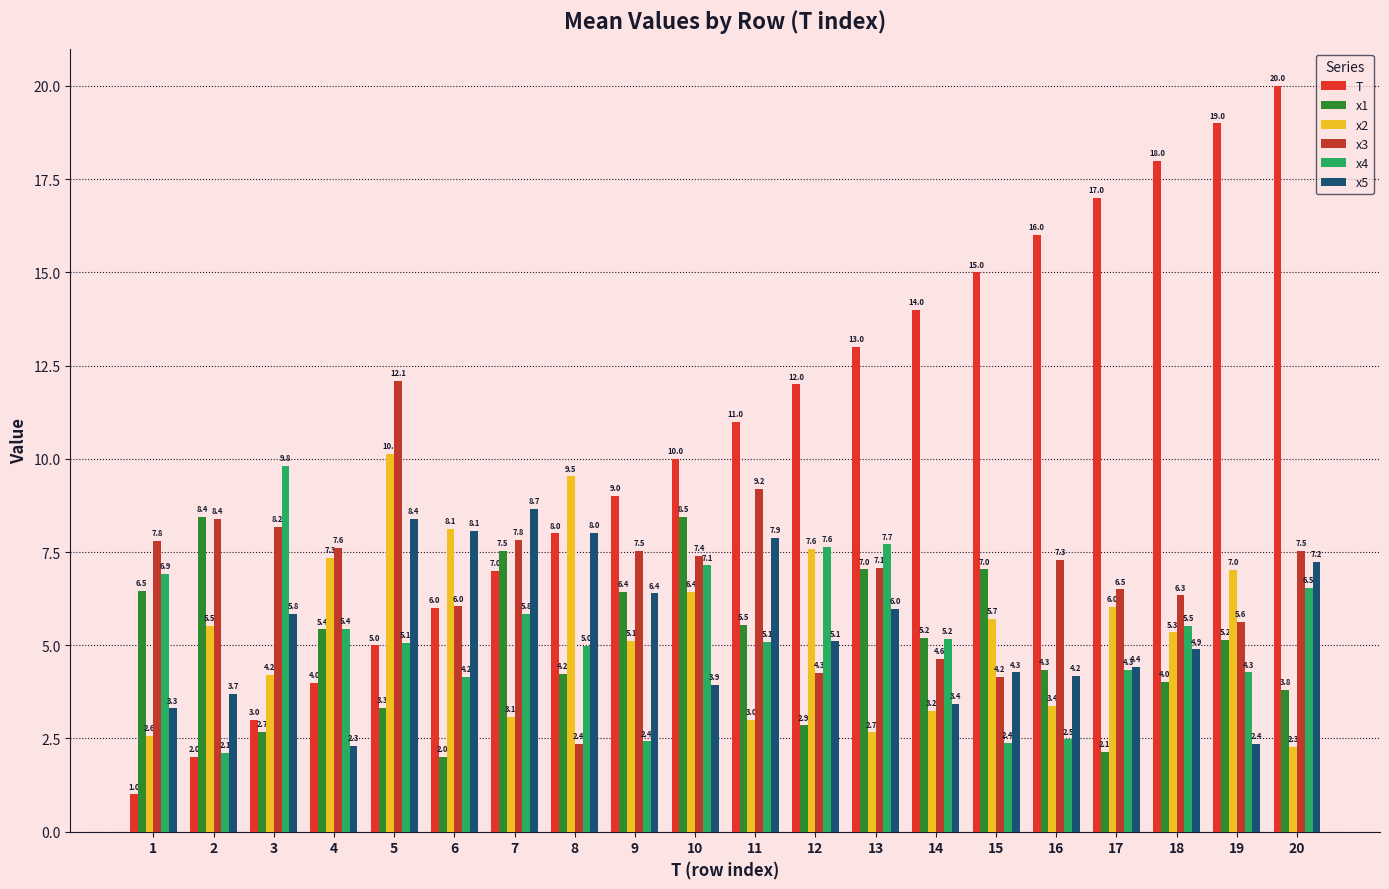

What is the sum of the x3 values at 15 and 18?

10.5